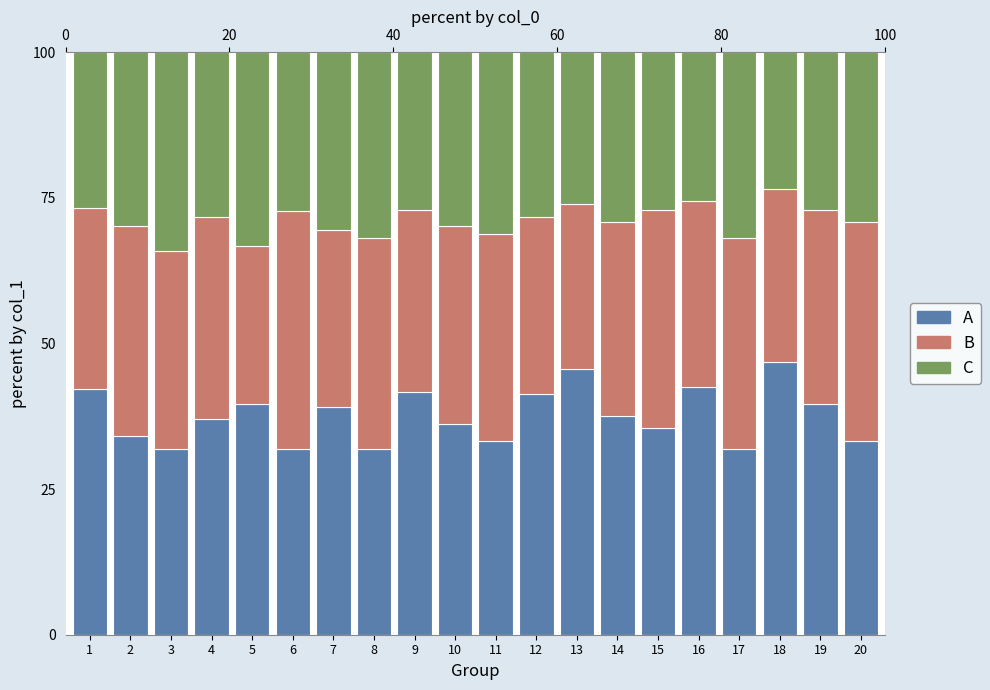

Which category has the lowest value in the C series?

18